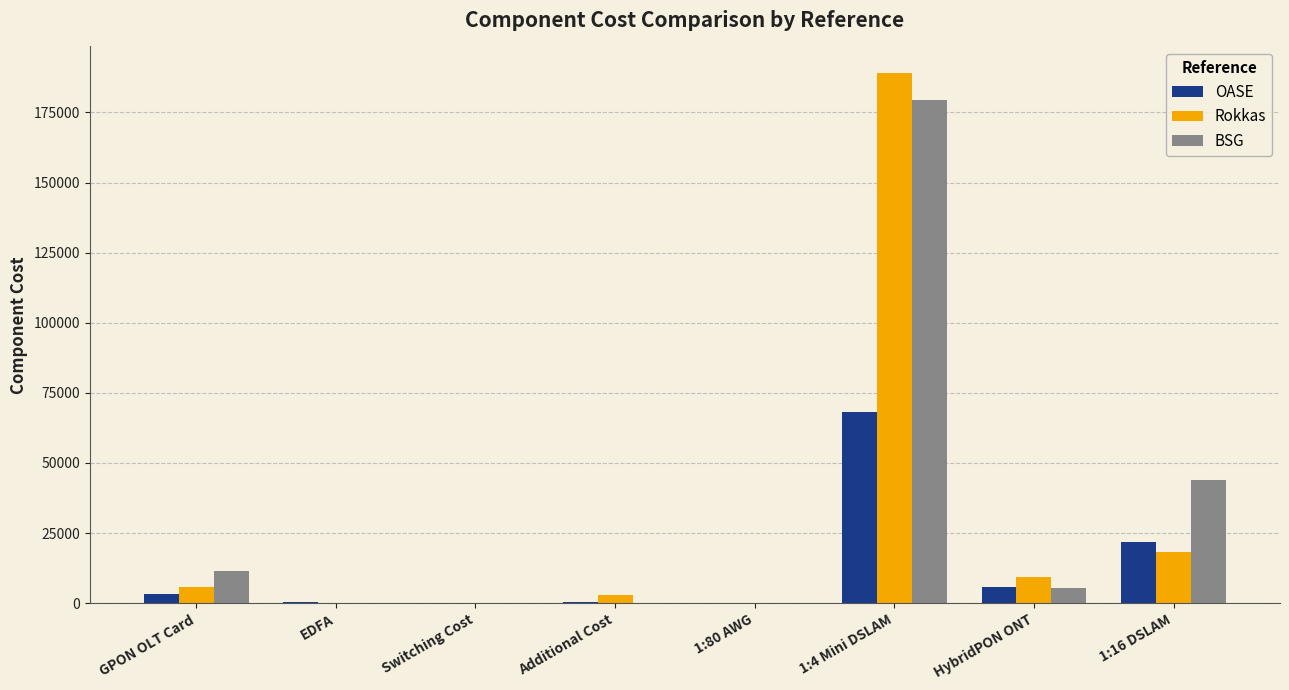

Read the Rokkas value at GPON OLT Card.

5600.0